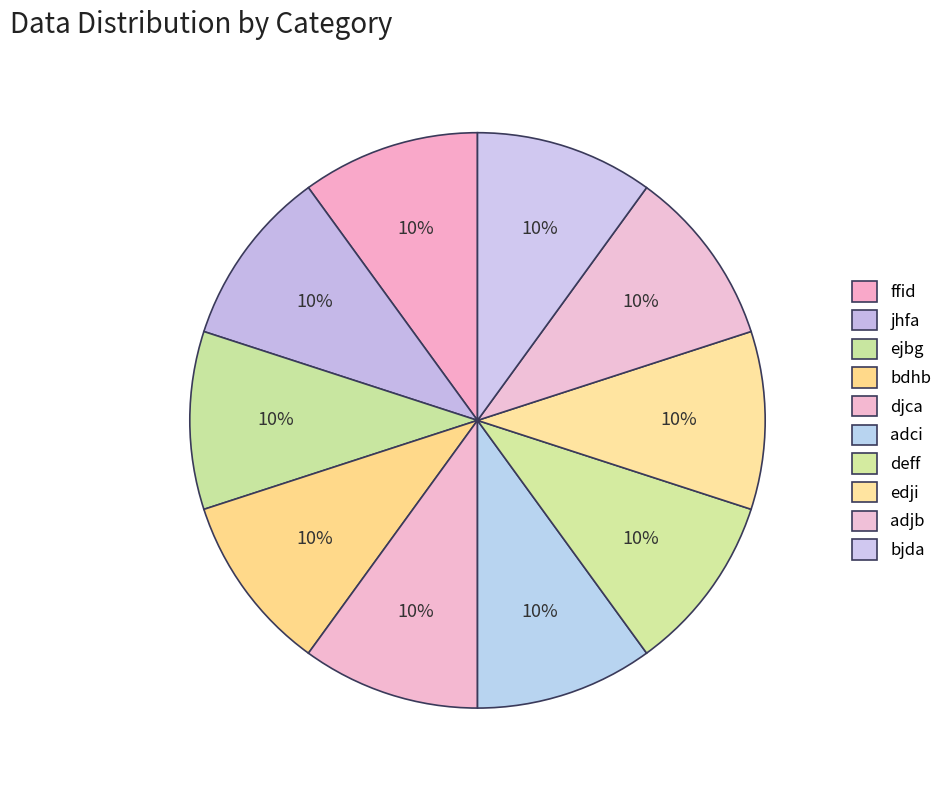

How many slices are in this pie chart?

10